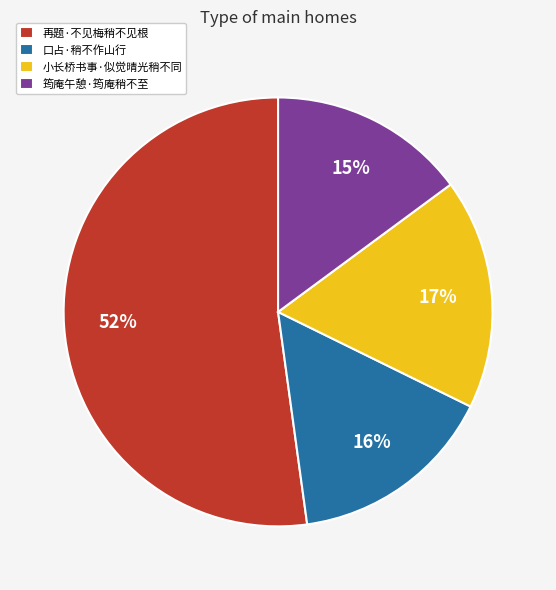

Does 筠庵午憩·筠庵稍不至 account for over 50% of the chart?

No